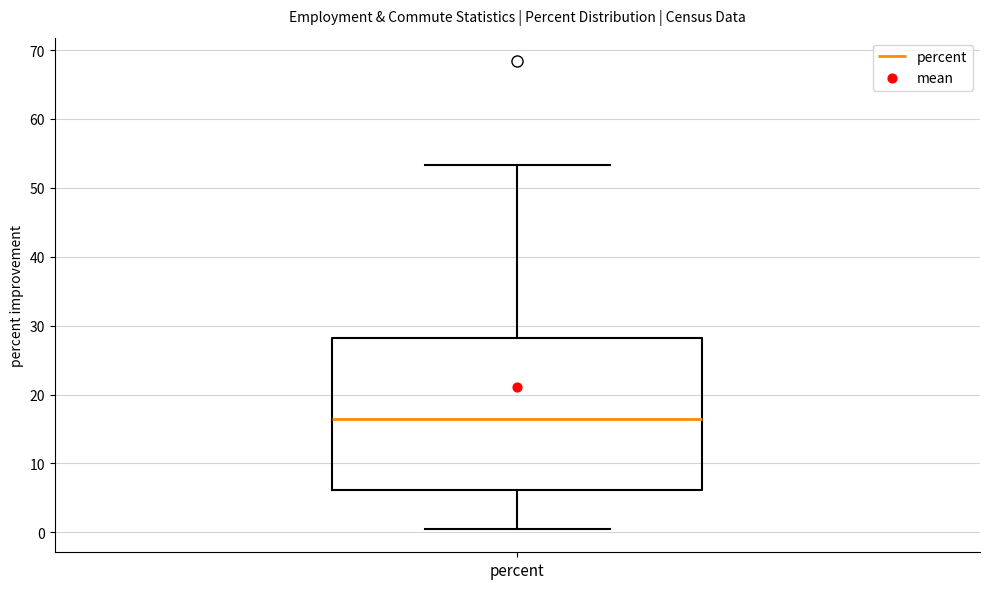

Transcribe this box plot: give where the median line is, the range the box spans, and where the two whiskers end, as read against the y-axis. The values are not printed on the chart, so give them approximately, as read against the axis.

median 16, box 6 to 28, whiskers 1 to 53